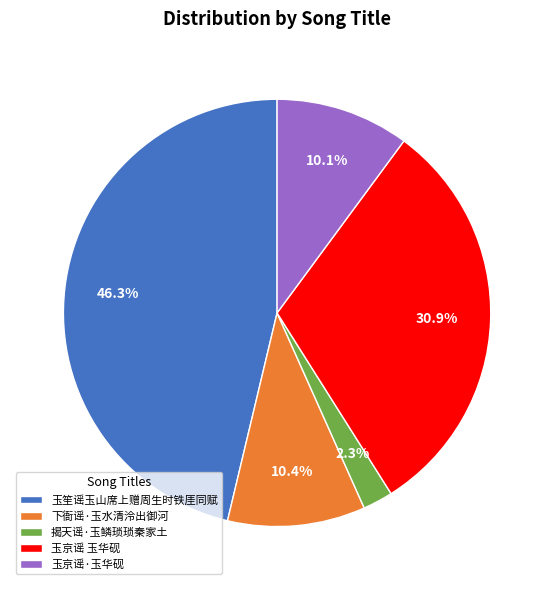

Does 玉京谣 玉华砚 account for over 50% of the chart?

No